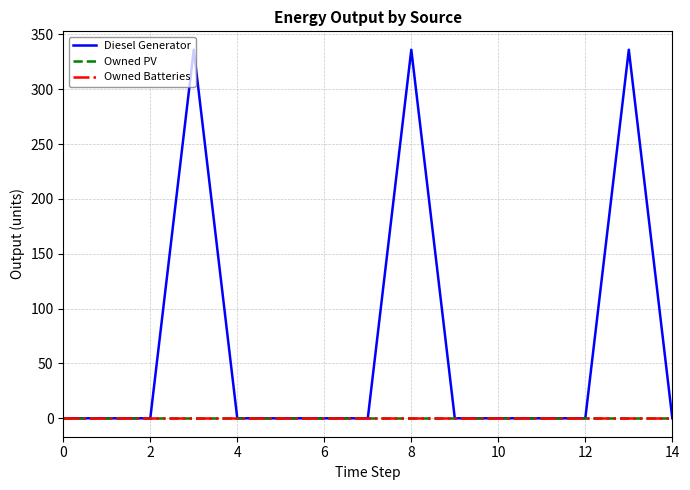

Reading left to right, transcribe all the data shown in this chart.

Diesel Generator: 0	0	0	336	0	0	0	0	336	0	0	0	0	336	0
Owned PV: 0	0	0	0	0	0	0	0	0	0	0	0	0	0	0
Owned Batteries: 0	0	0	0	0	0	0	0	0	0	0	0	0	0	0